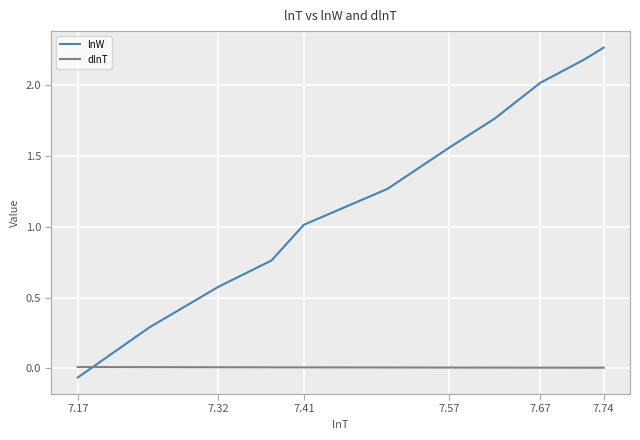

Which series has the largest total across all categories?

lnW